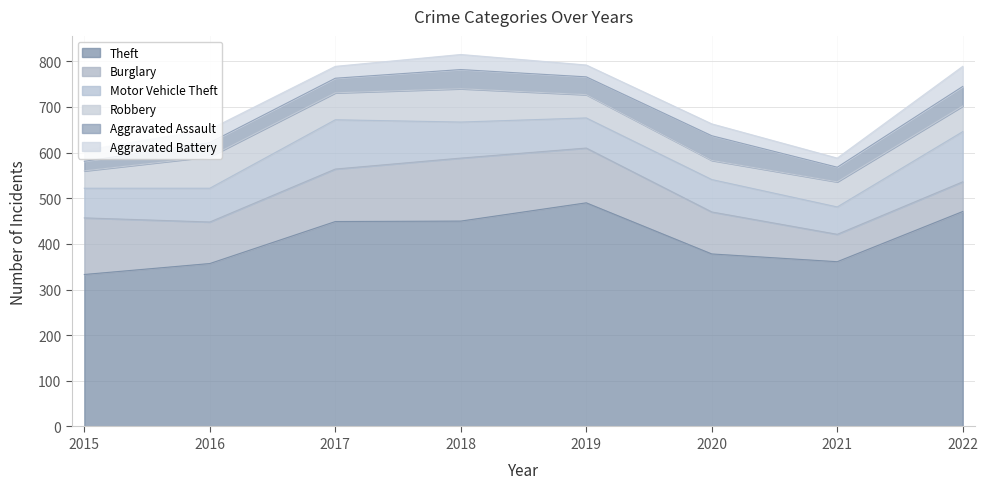

What is the value of the Theft point at the 6th from the left?

378